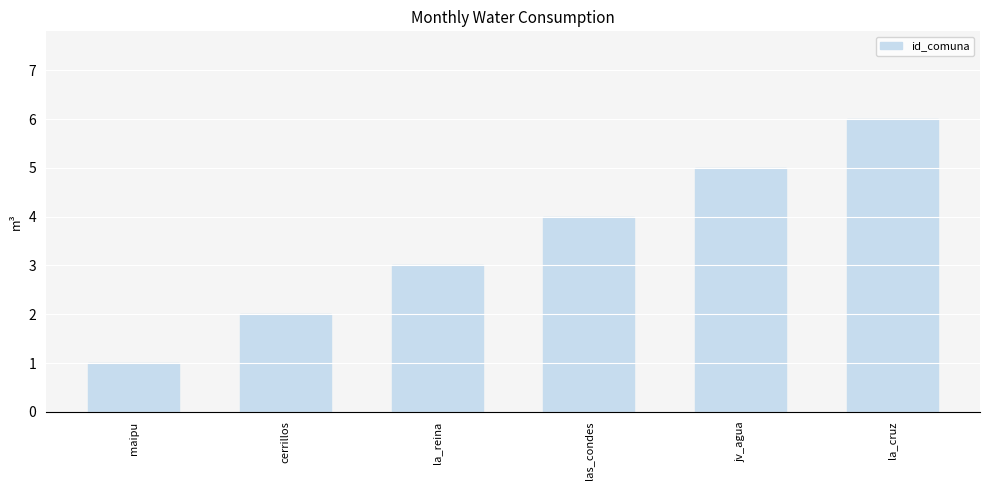

What is the difference between the values at la_reina and jv_agua?

2